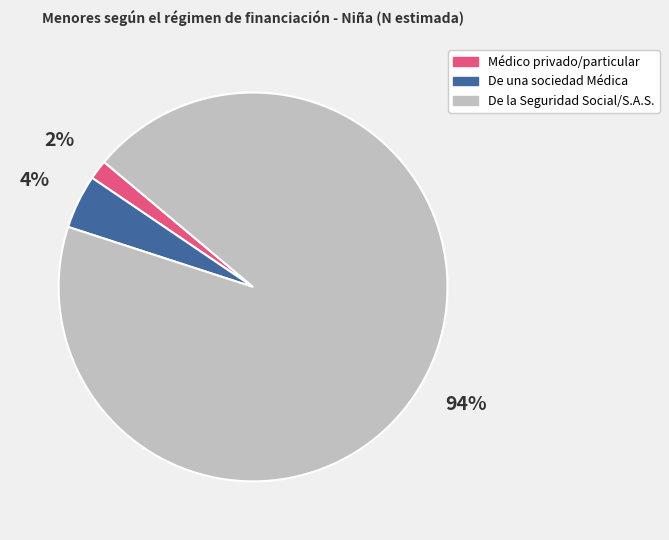

To the nearest percent, what is the difference between the largest and smallest slice percentages?

92%